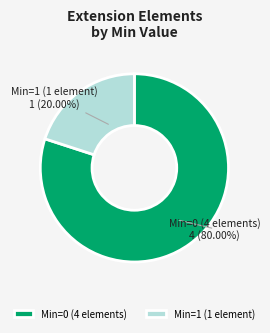

Does any single category account for the majority?

Yes